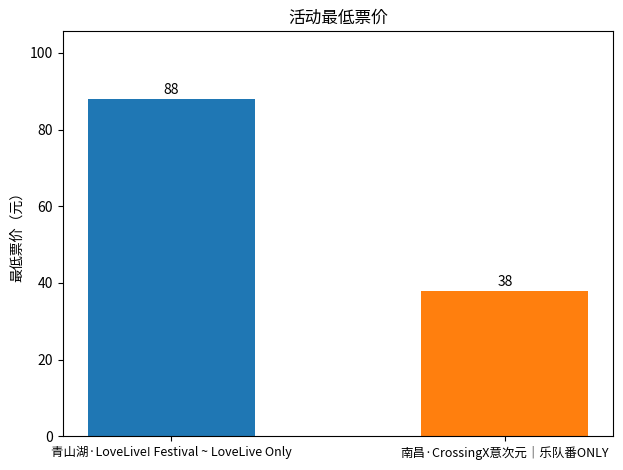

Does the chart contain any negative values?

No